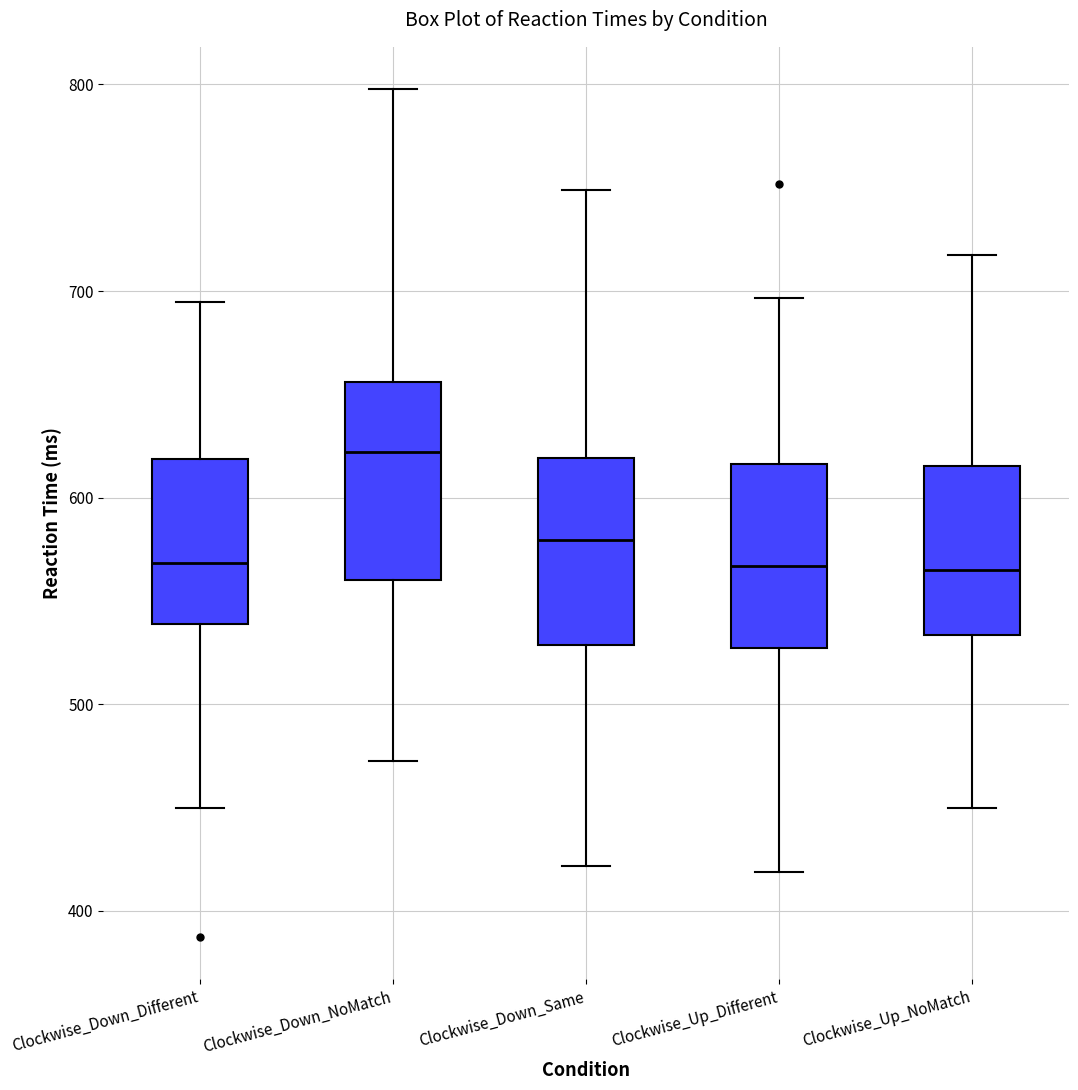

Which box has the highest median line?

Clockwise_Down_NoMatch